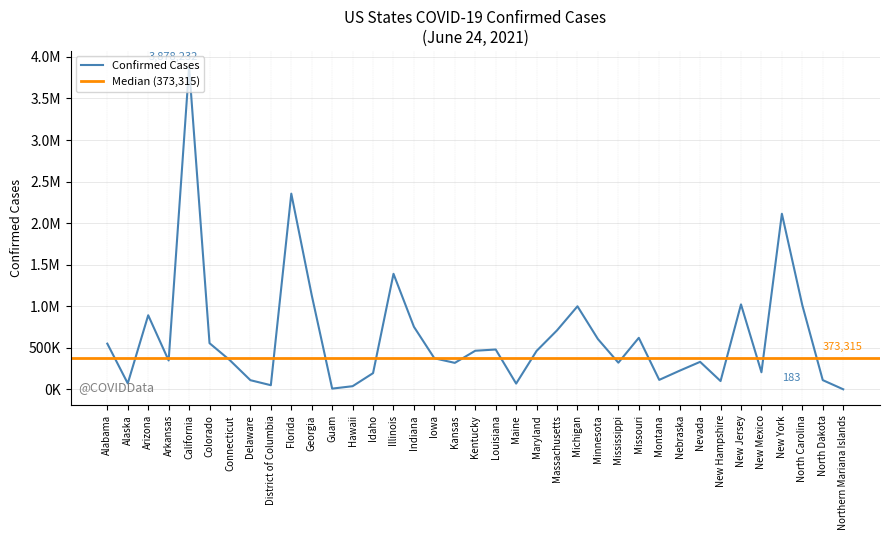

What is the label of the 25th point from the right?

Hawaii